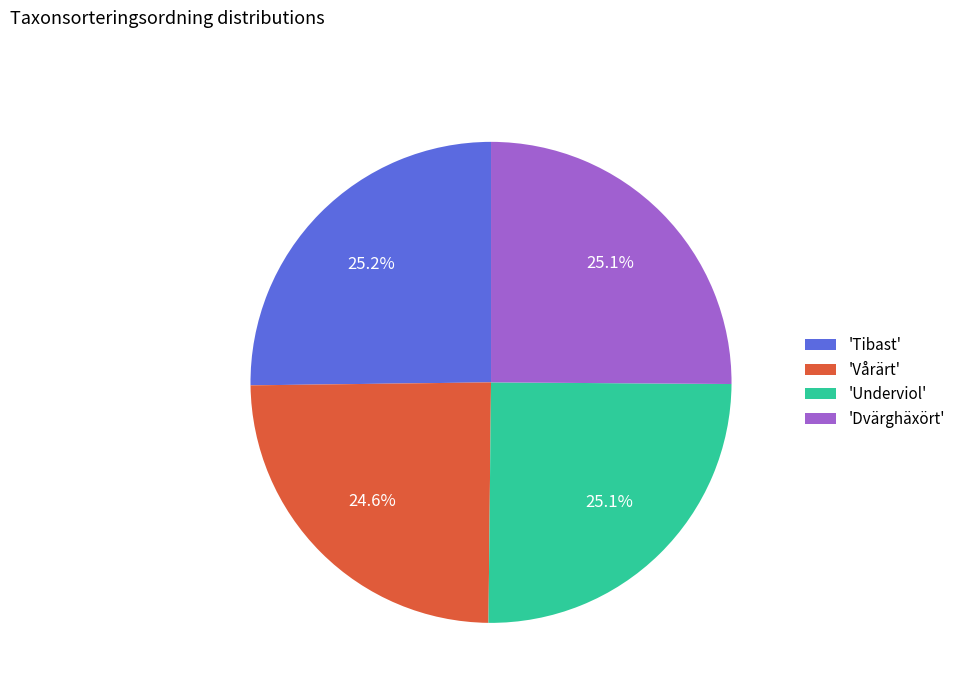

Approximately how many times larger is the value at 'Tibast' compared to 'Vårärt'?

1.0